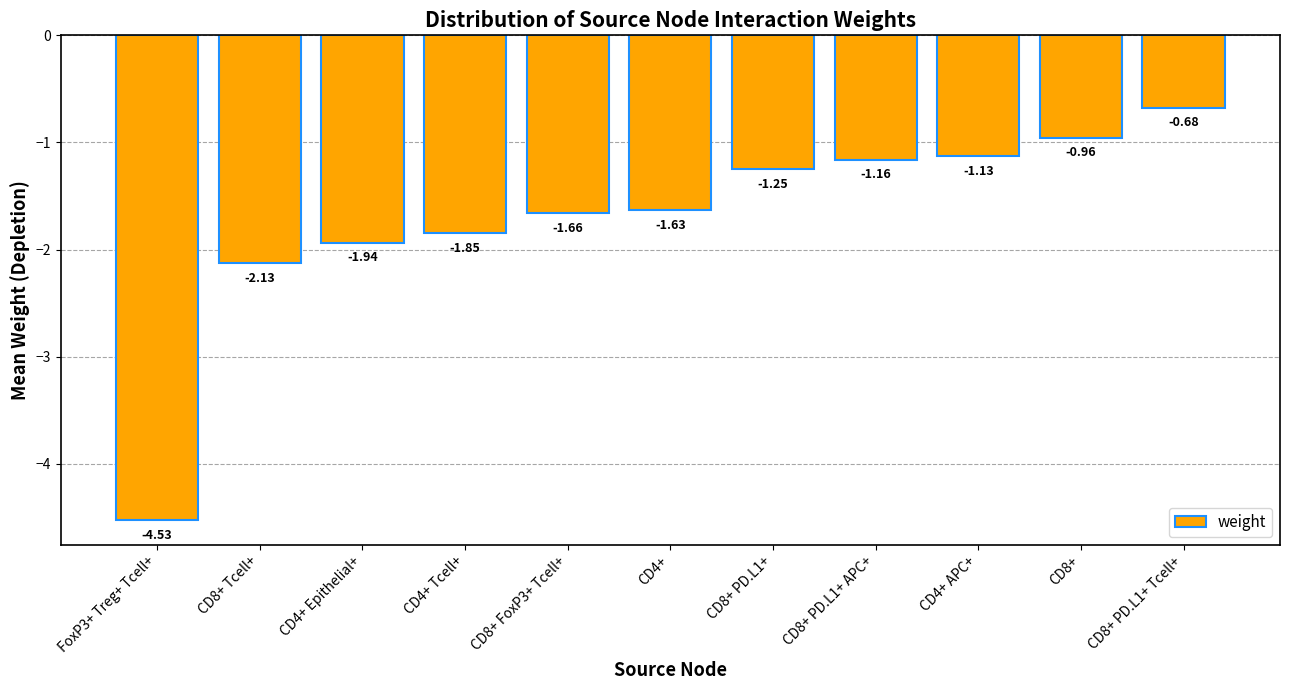

List the labels in order of value, smallest first.

FoxP3+ Treg+ Tcell+, CD8+ Tcell+, CD4+ Epithelial+, CD4+ Tcell+, CD8+ FoxP3+ Tcell+, CD4+, CD8+ PD.L1+, CD8+ PD.L1+ APC+, CD4+ APC+, CD8+, CD8+ PD.L1+ Tcell+